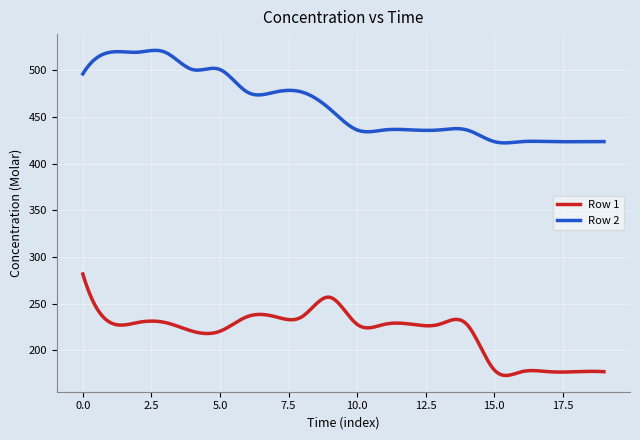

List the series in order of their overall mean, lowest first.

Row 1, Row 2